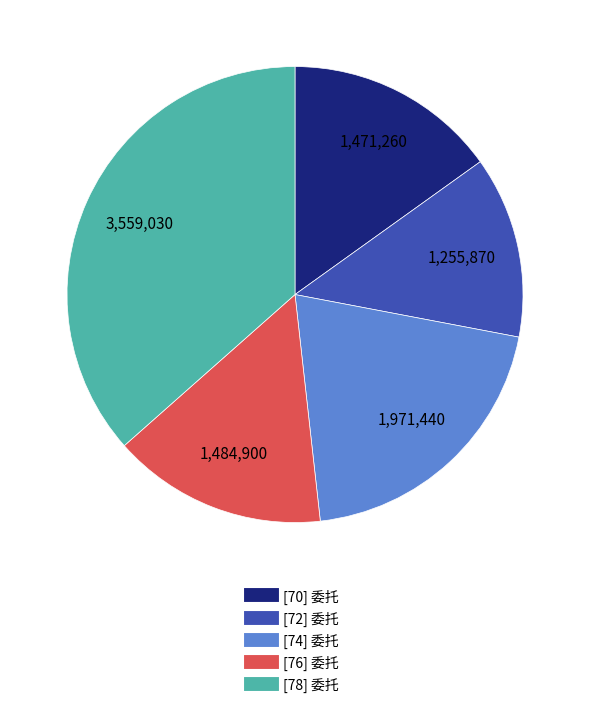

Does any single category account for the majority?

No